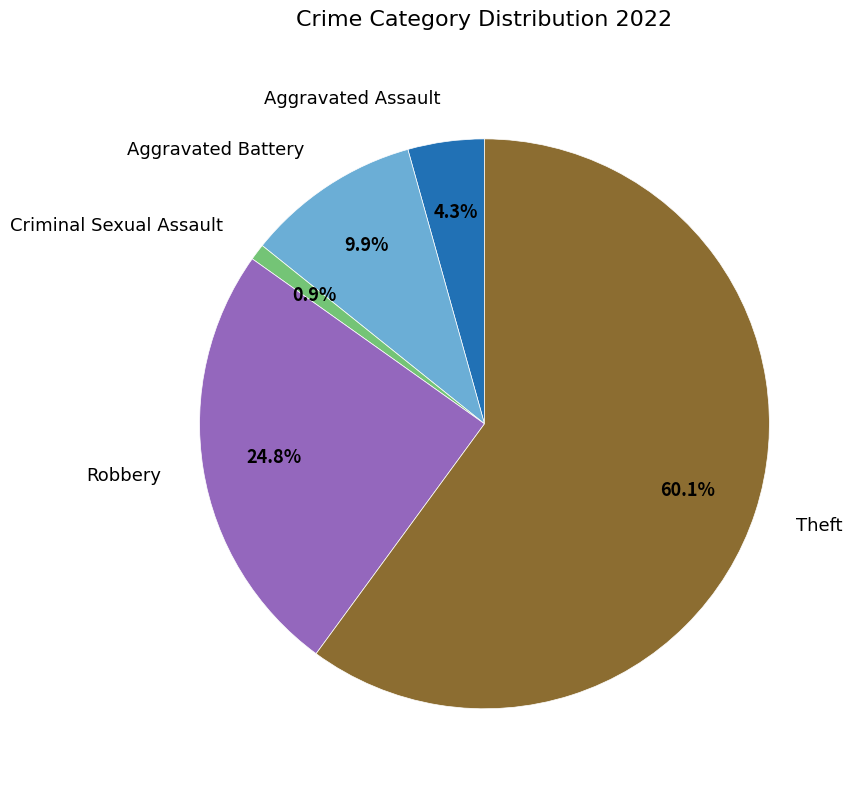

Rank the categories by value from lowest to highest.

Criminal Sexual Assault, Aggravated Assault, Aggravated Battery, Robbery, Theft